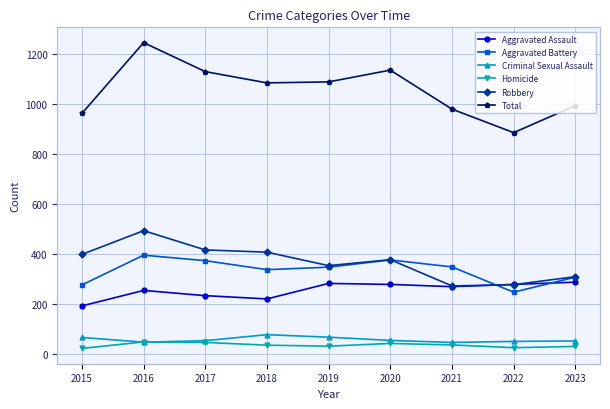

At which category does the chart reach its peak across all series?

2016